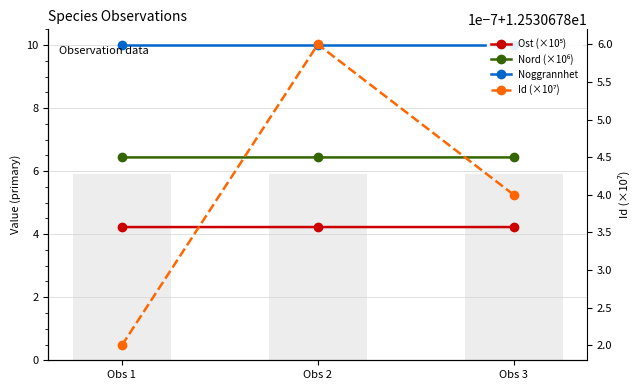

The Nord (×10⁶) series shows 6.4 at Obs 3. True or false?

True